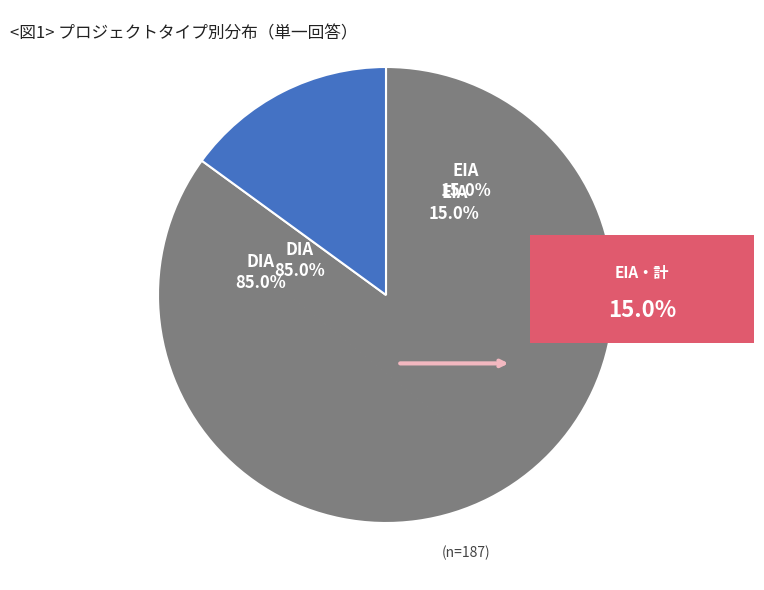

Which slice is the smallest?

EIA